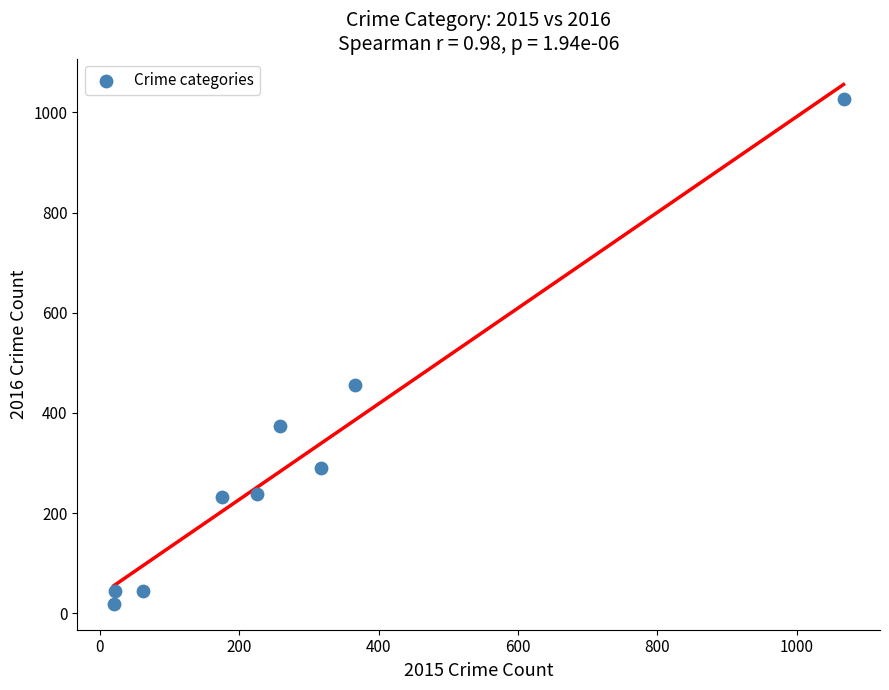

What Y value in the scatter plot is closest to 522?

455